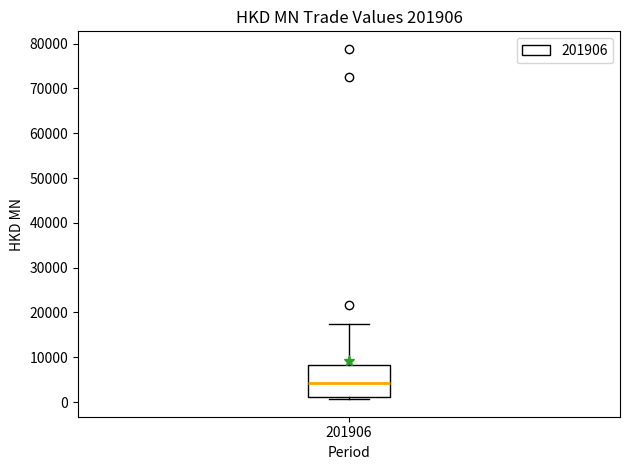

Read this box plot against the y-axis: the position of the median line, the range covered by the box, and the ends of both whiskers. The values are not printed on the chart, so give them approximately, as read against the axis.

median 4000, box 1000 to 8000, whiskers 1000 (just below the box's lower edge) to 17000